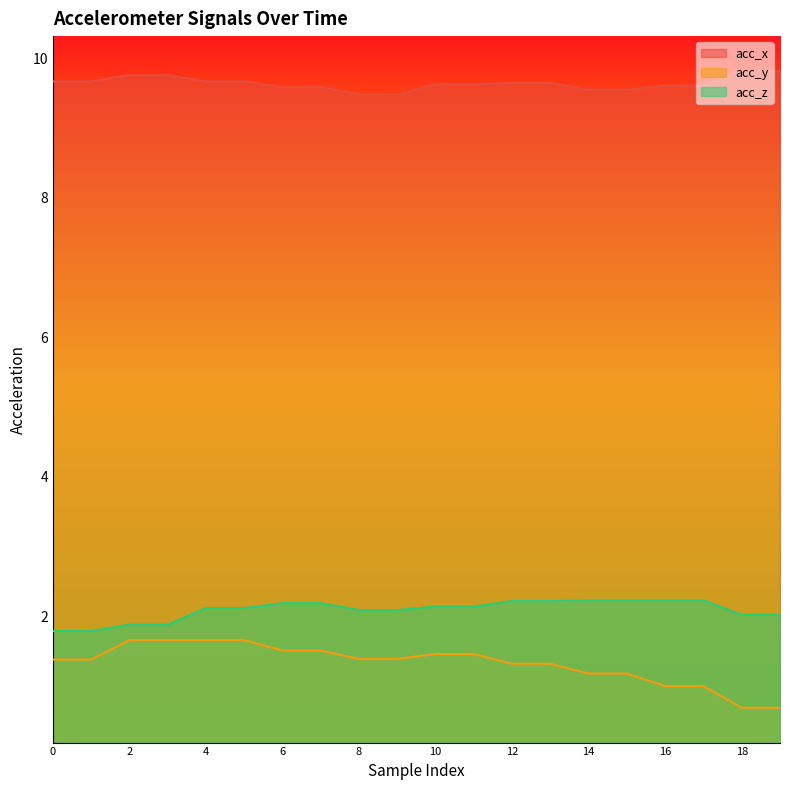

What is the value of the acc_z point at the 4th from the left?

1.9